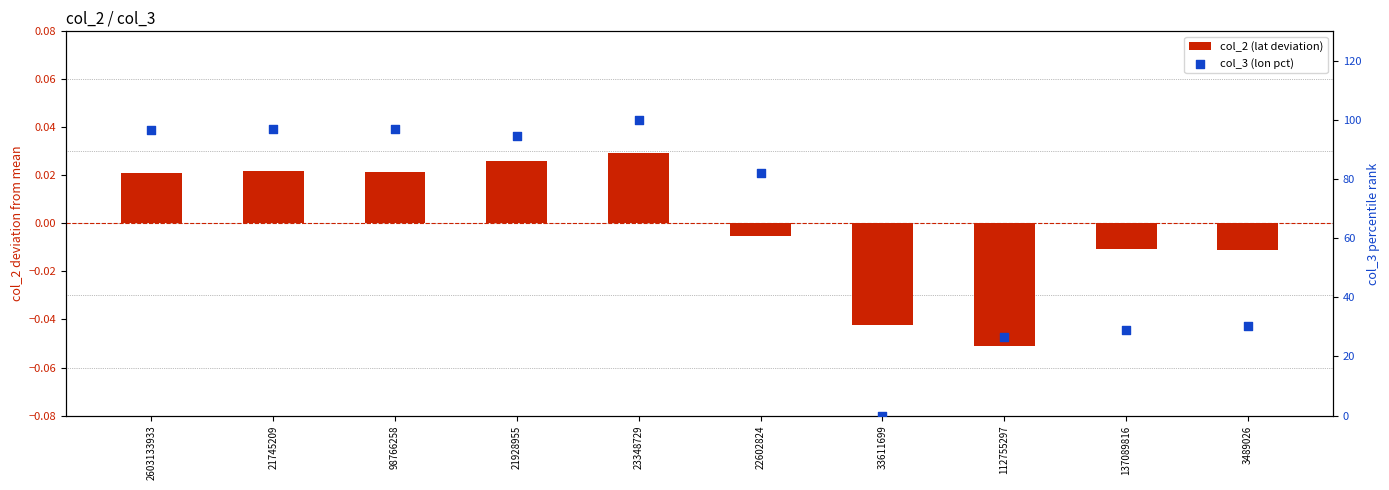

Is the value of col_2 (lat deviation) at 3489026 greater than the value of col_3 (lon pct) at 21745209?

No